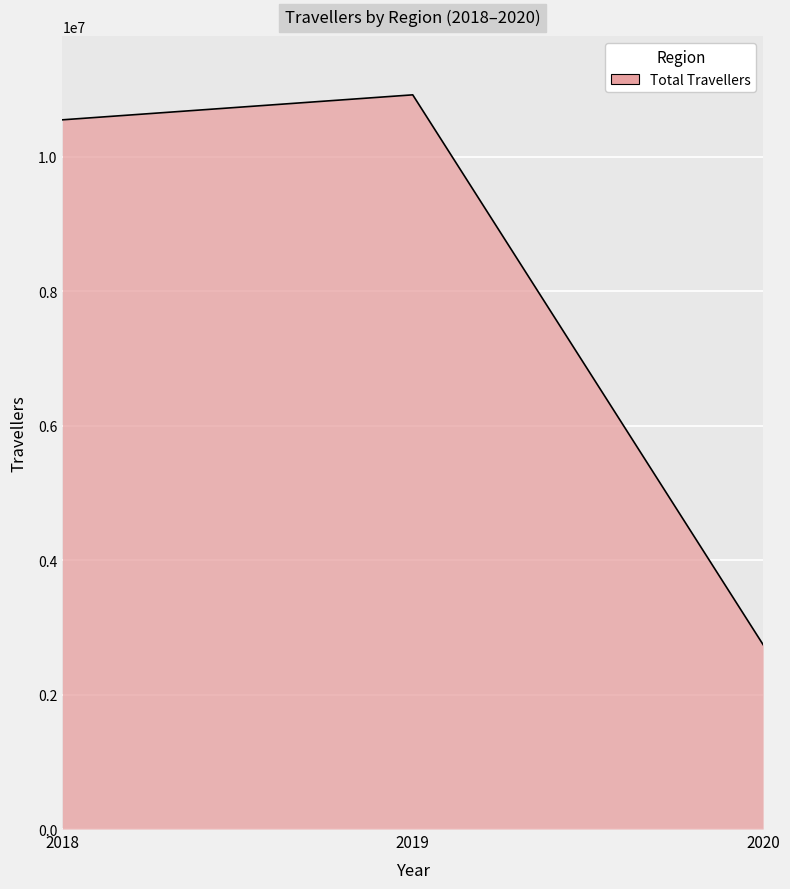

How many lines are shown in the chart?

1